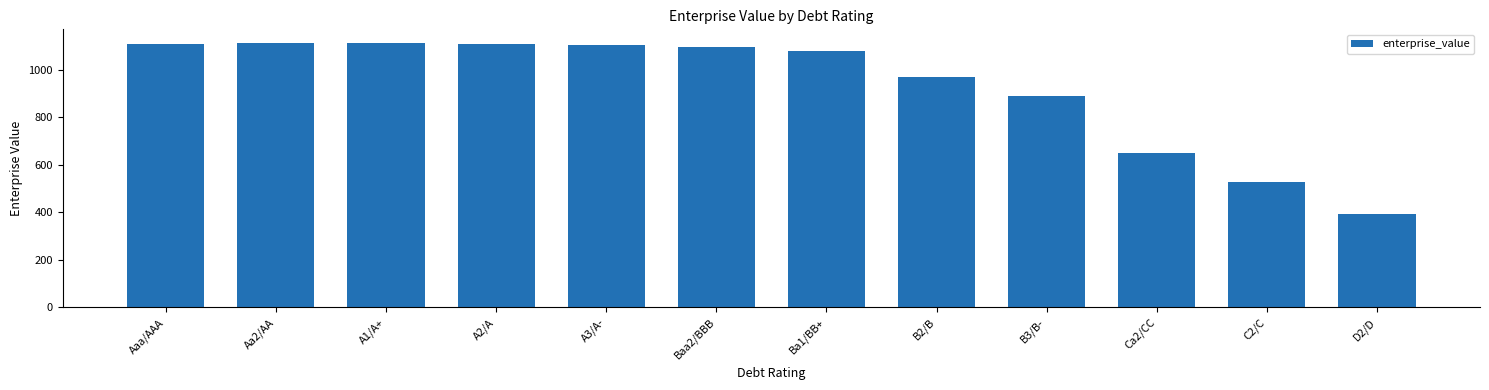

What is the value of the 9th bar from the left?

887.0